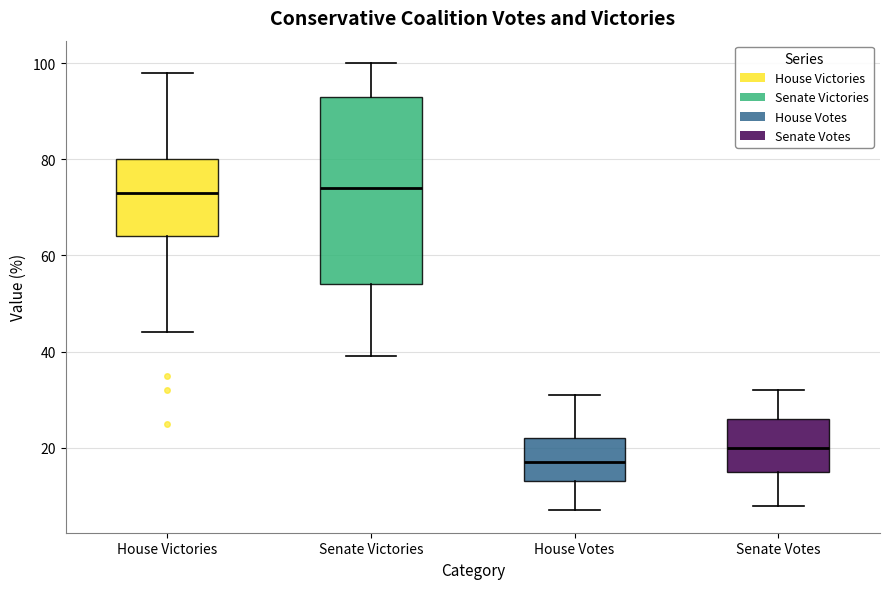

Which box is the tallest, from its lower edge to its upper edge?

Senate Victories